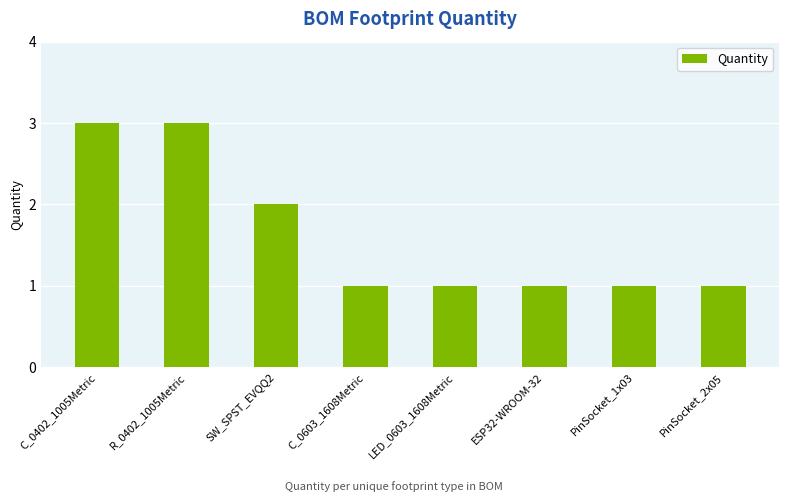

What position from the left is SW_SPST_EVQQ2?

3